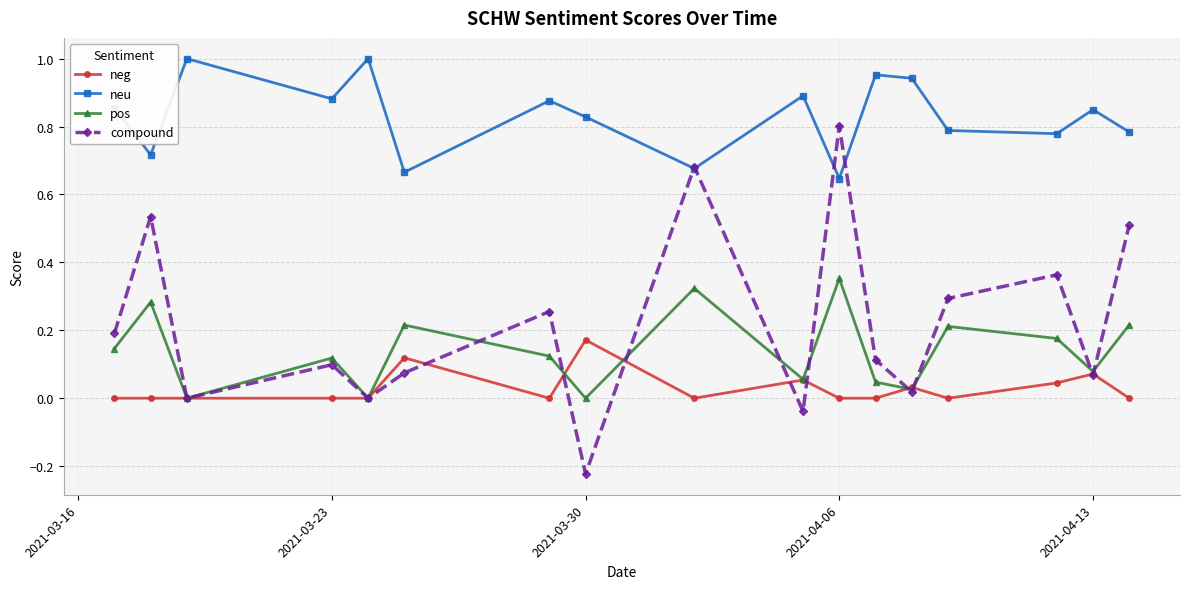

Which series has the largest total across all categories?

neu